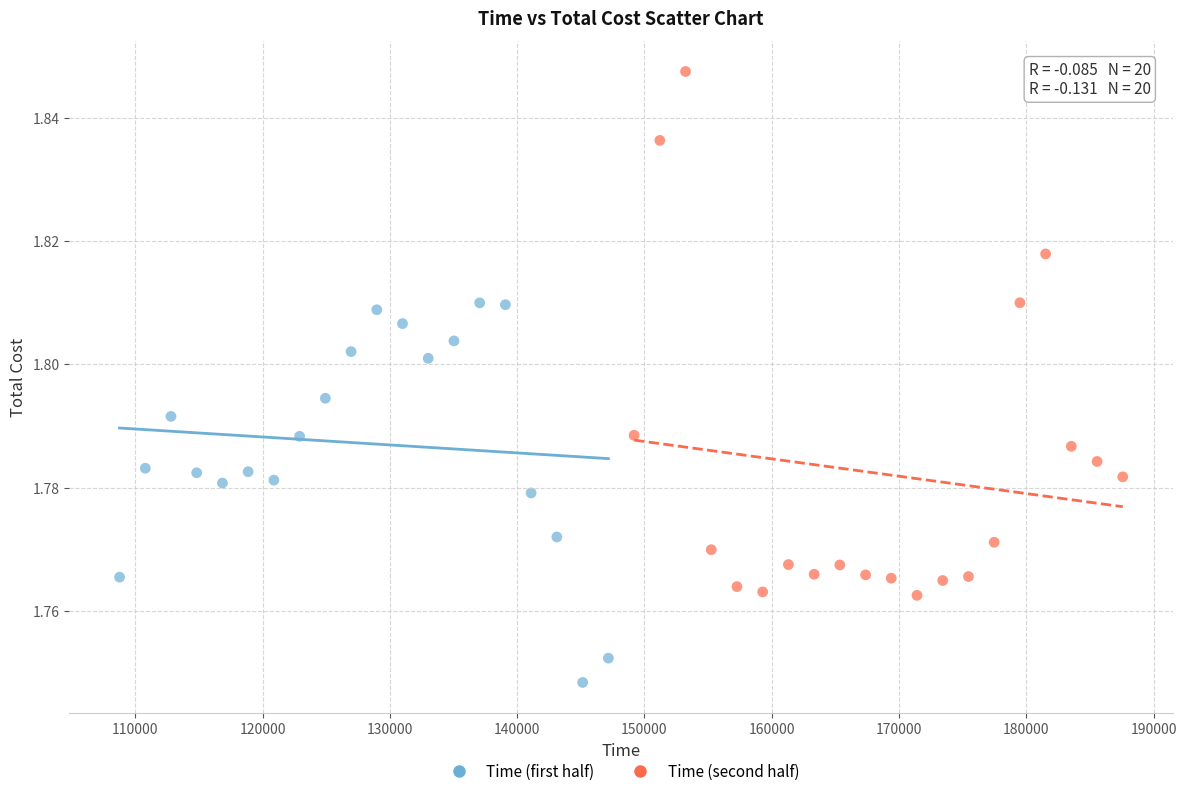

Which series contains the highest Y value?

Time (second half)